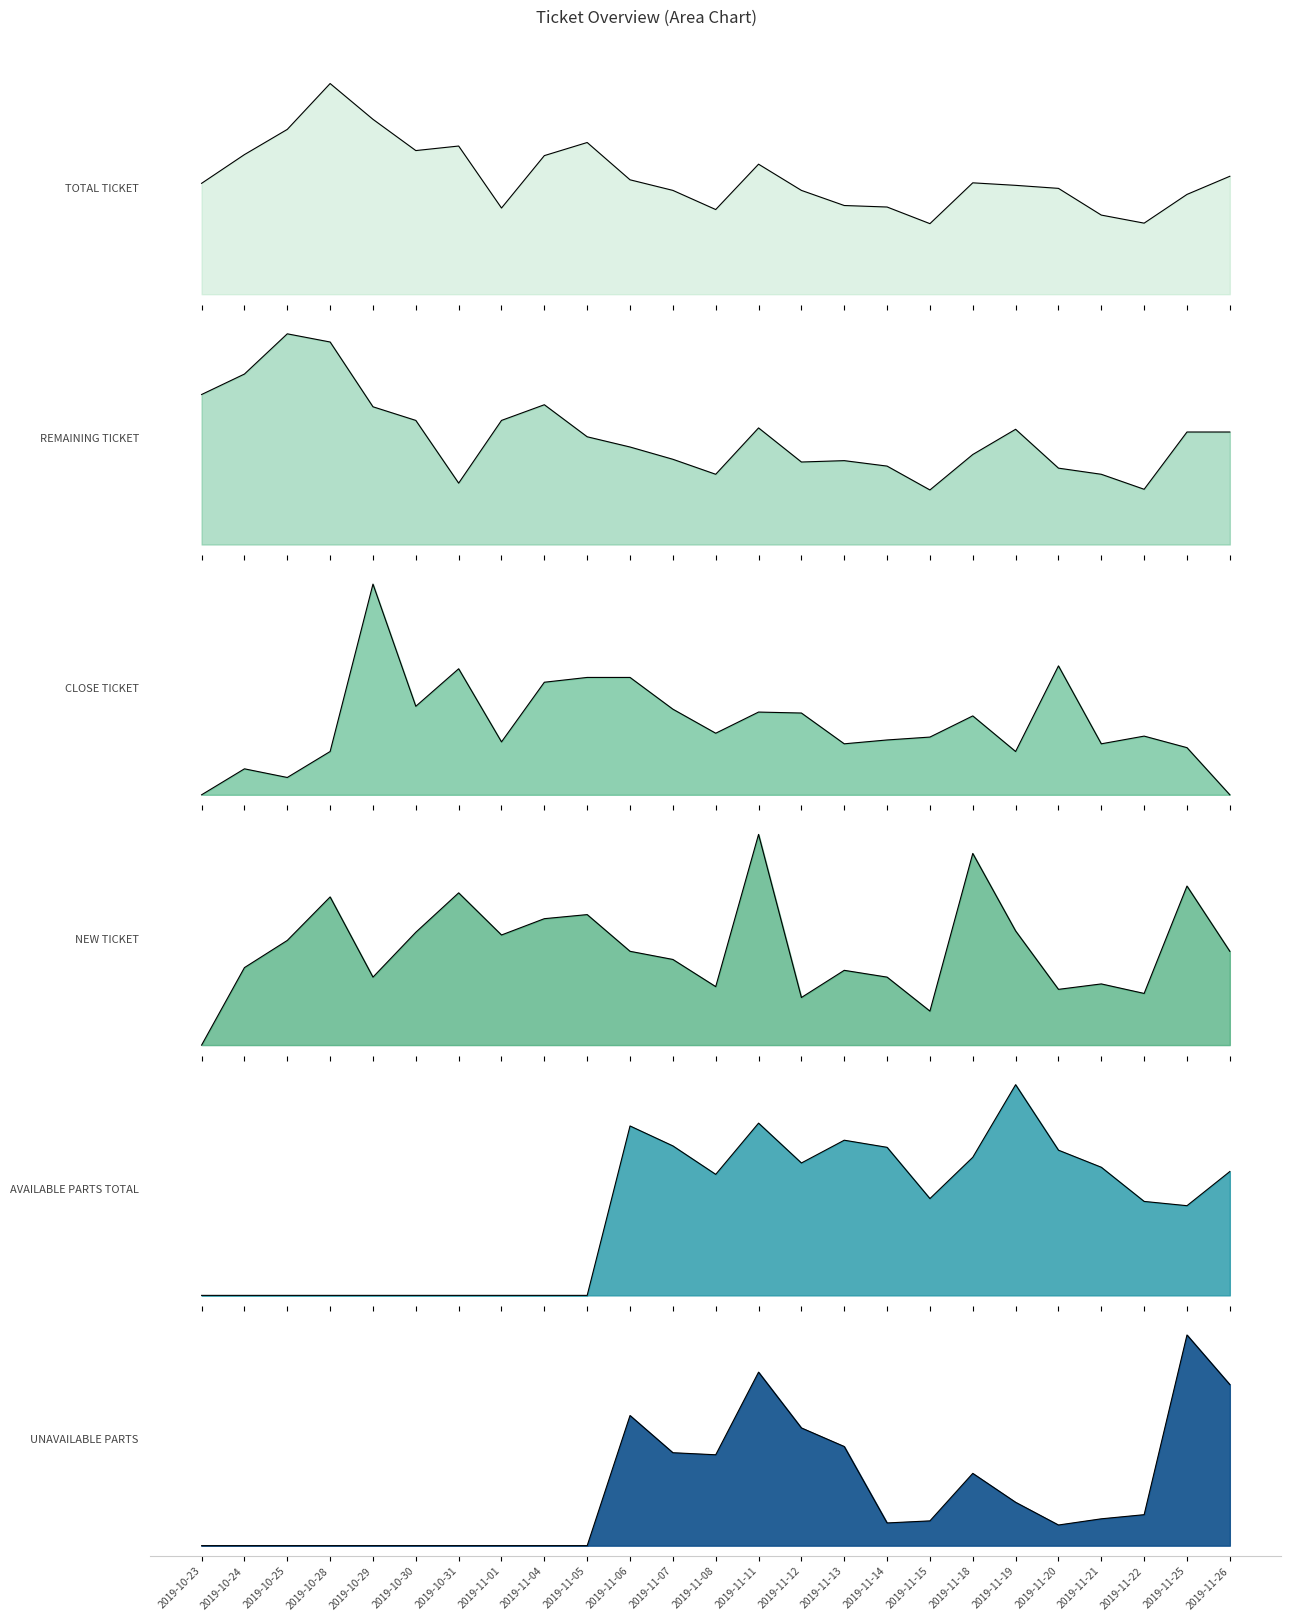

True or false: UNAVAILABLE PARTS and TOTAL TICKET cross at least once.

False